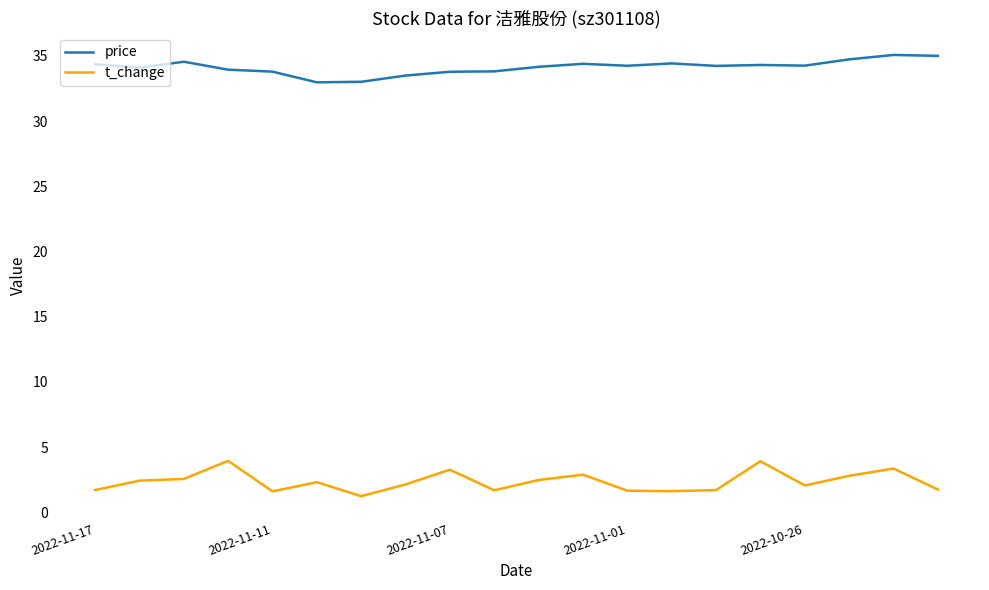

What is the difference between the maximum and minimum values in the price series?

2.1